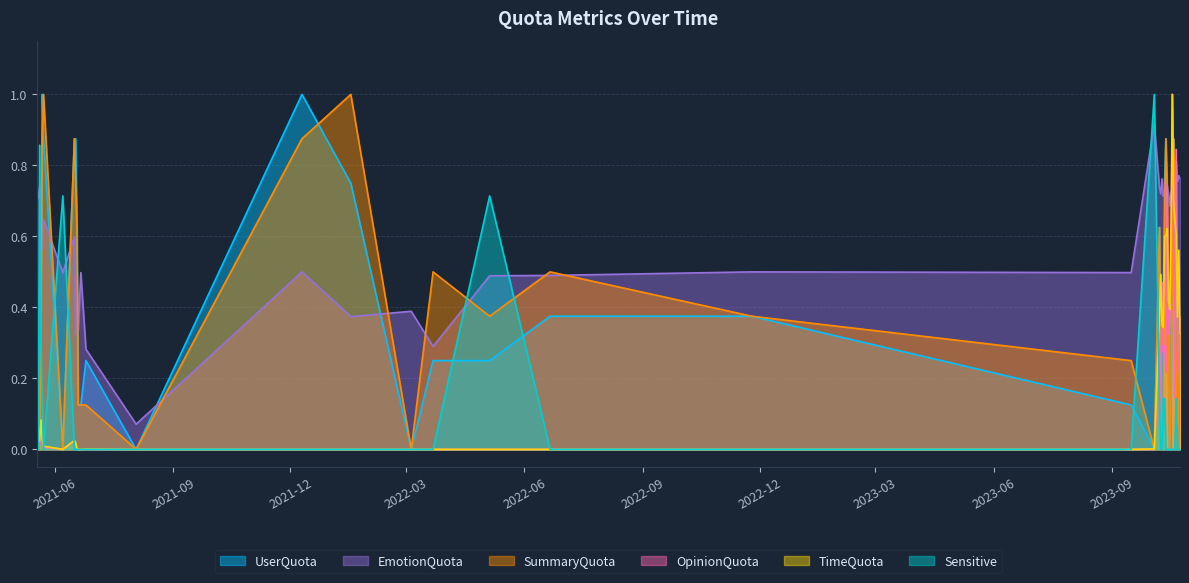

Rank the series by their maximum value, from lowest to highest.

EmotionQuota, UserQuota, OpinionQuota, TimeQuota, Sensitive, SummaryQuota